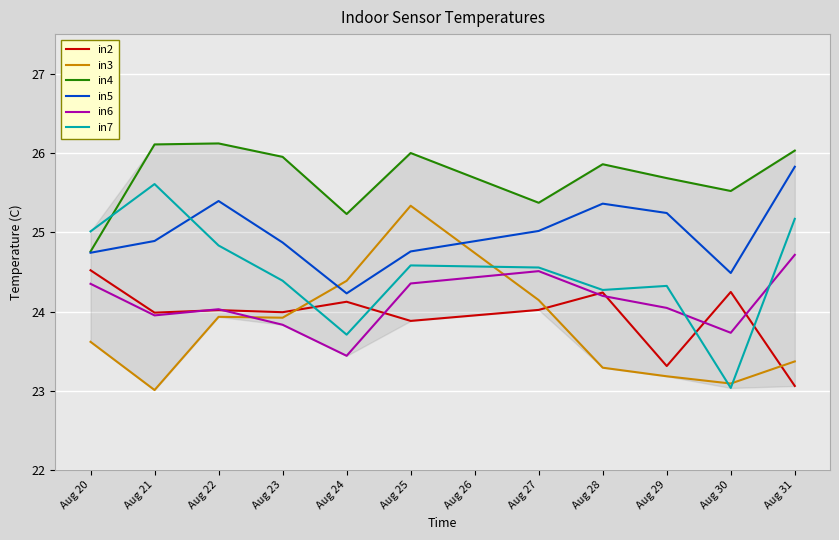

At Aug 23, list the series in order from smallest to largest.

in6, in3, in2, in7, in5, in4